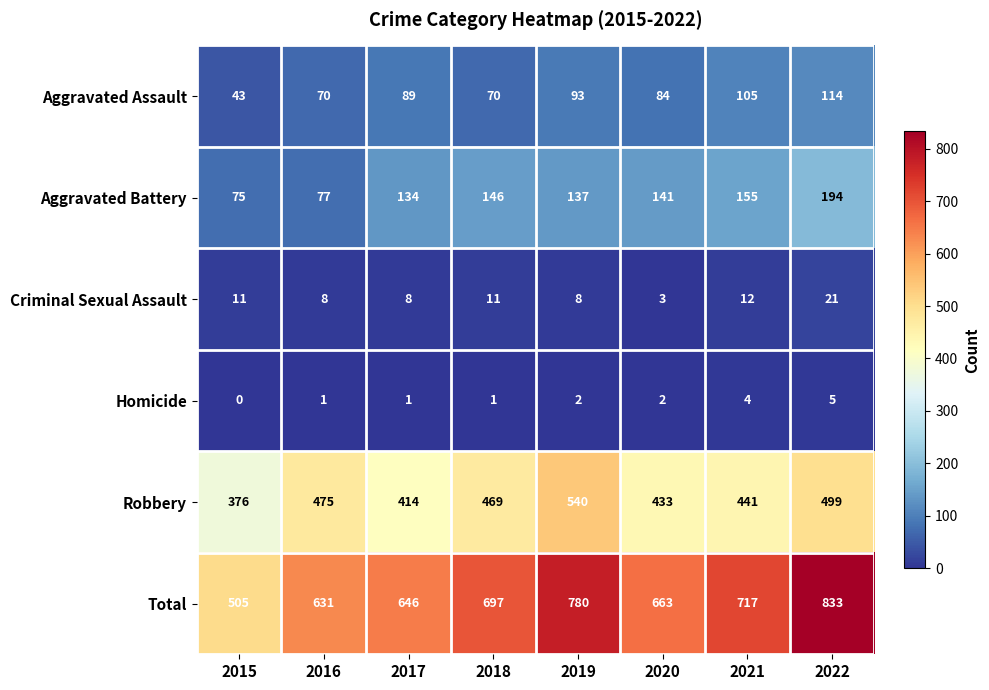

List the series in order of their peak value, highest first.

Total, Robbery, Aggravated Battery, Aggravated Assault, Criminal Sexual Assault, Homicide